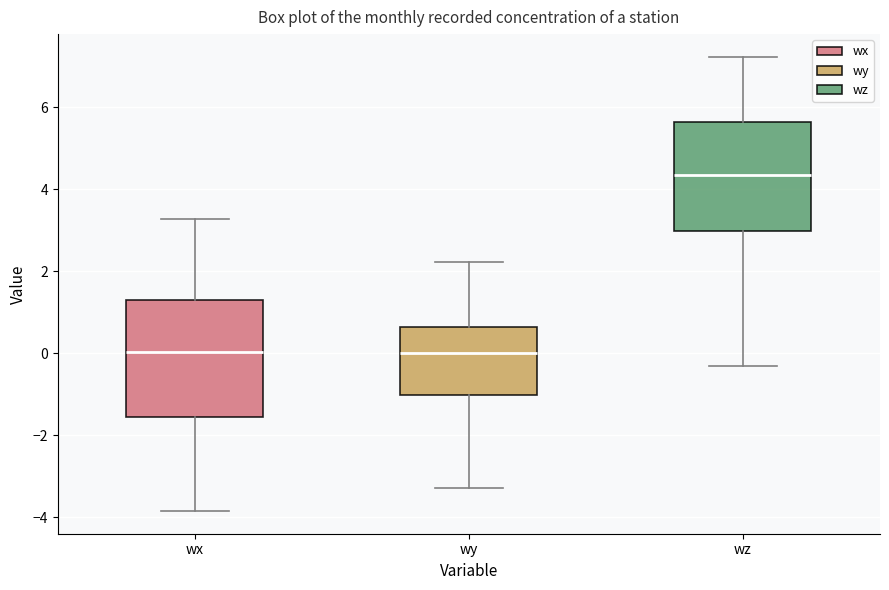

Where does the upper whisker of the box for wx end on the y-axis? The values are not printed on the chart, so give them approximately, as read against the axis.

3.2